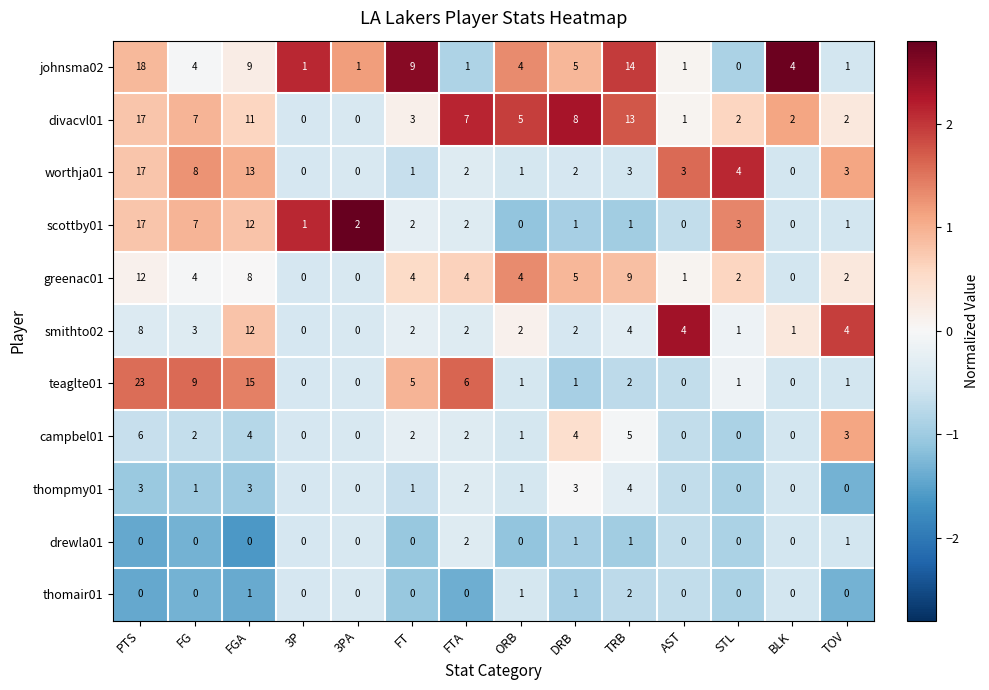

Which series changed the most between FG and FGA?

smithto02